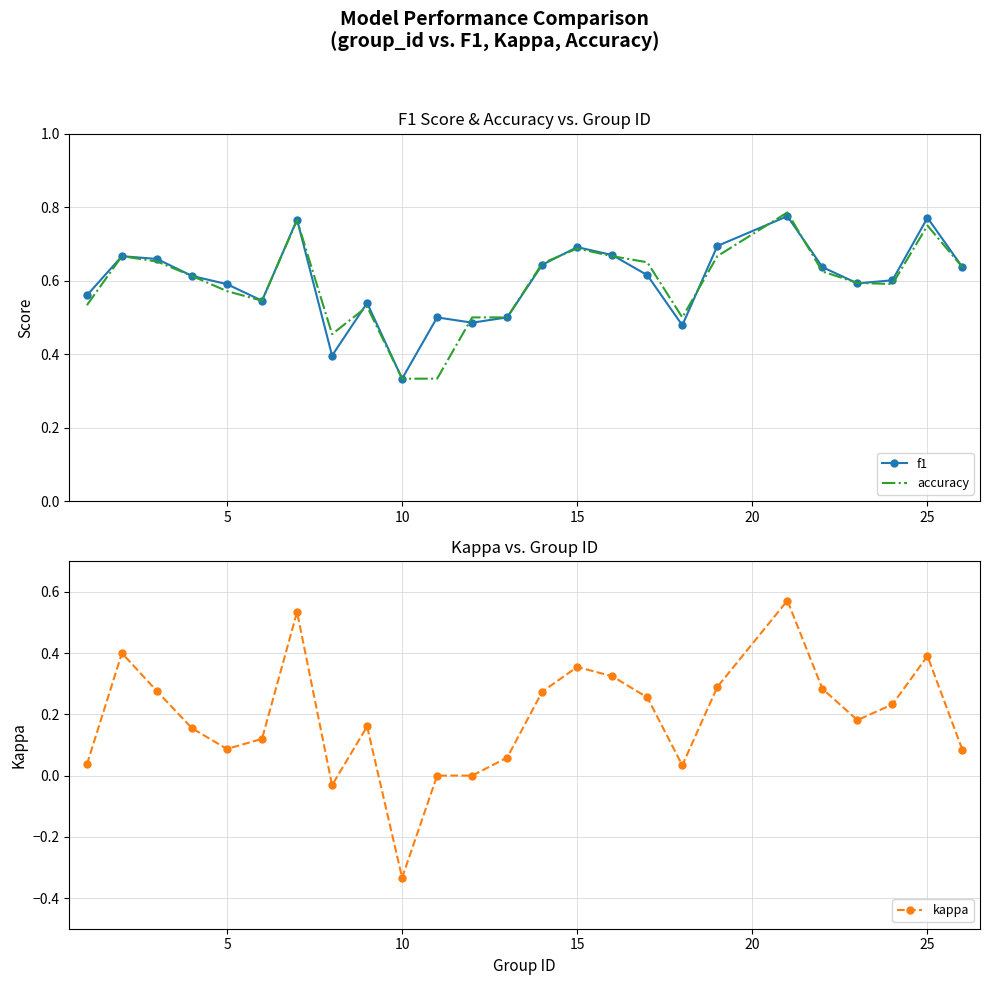

What is the difference between the maximum and minimum values in the f1 series?

0.4